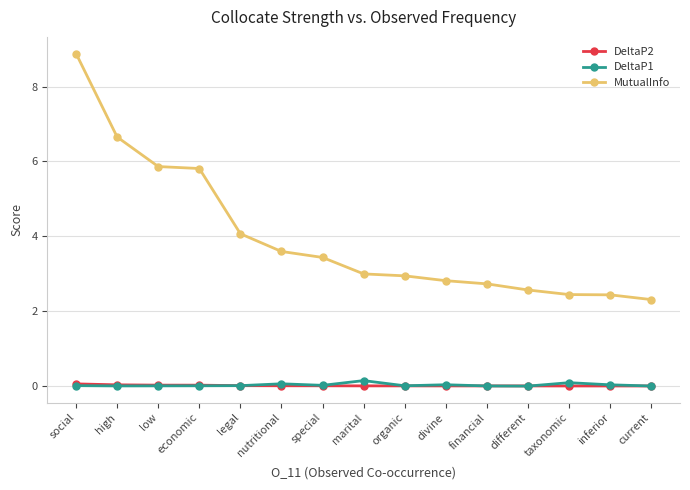

Rank the series by their maximum value, from highest to lowest.

MutualInfo, DeltaP1, DeltaP2